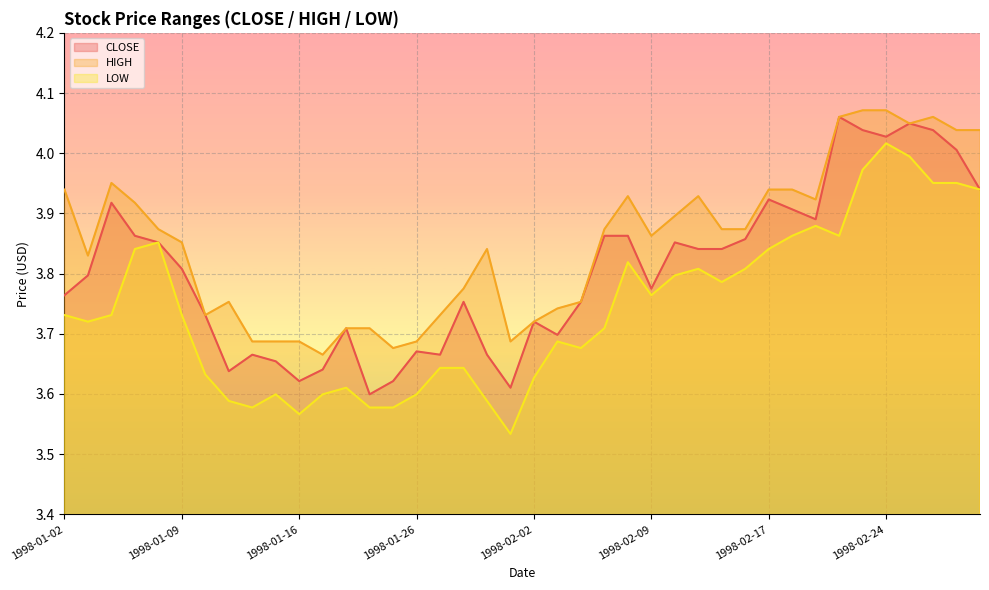

Which series changed the most between 1998-01-16 and 1998-01-22?

HIGH